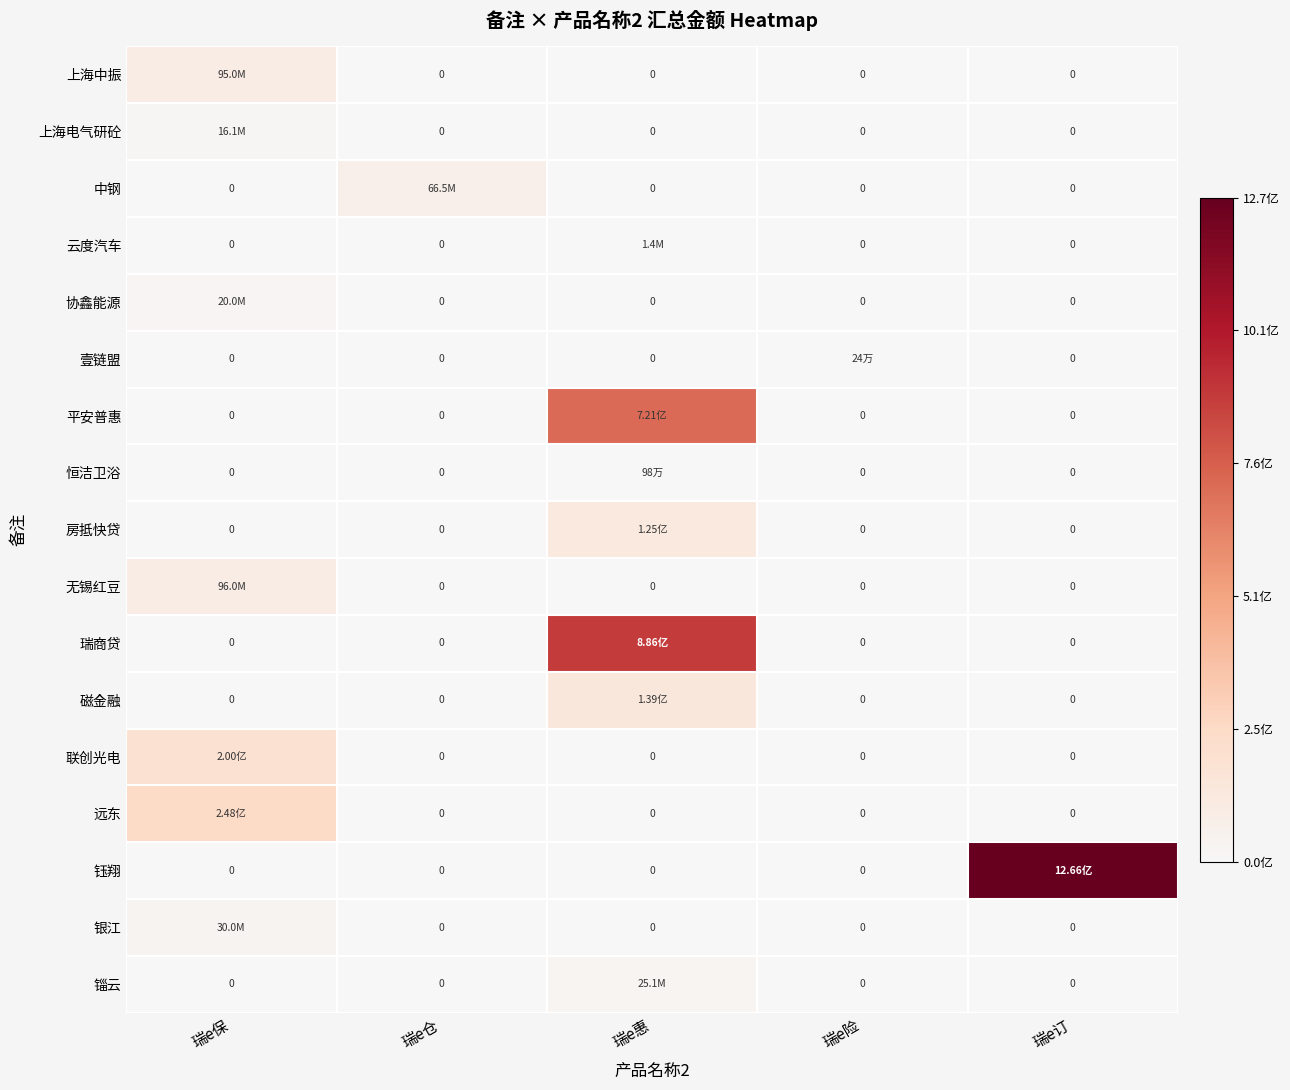

Rank the series by their maximum value, from lowest to highest.

壹链盟, 恒洁卫浴, 云度汽车, 上海电气研砼, 协鑫能源, 锱云, 银江, 中钢, 上海中振, 无锡红豆, 房抵快贷, 磁金融, 联创光电, 远东, 平安普惠, 瑞商贷, 钰翔